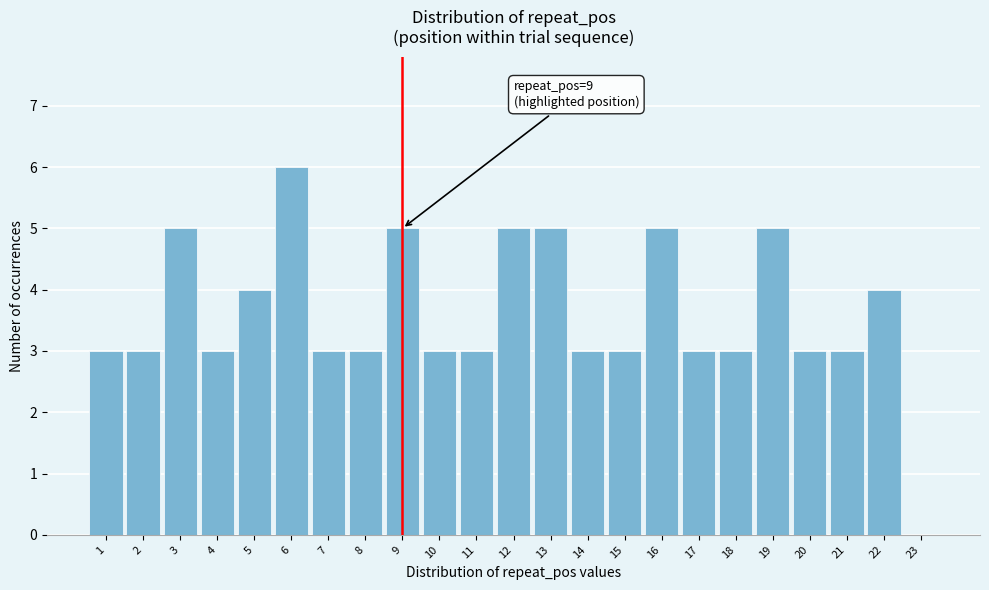

Over which range of the x-axis is the bar tallest?

5.5 to 6.5